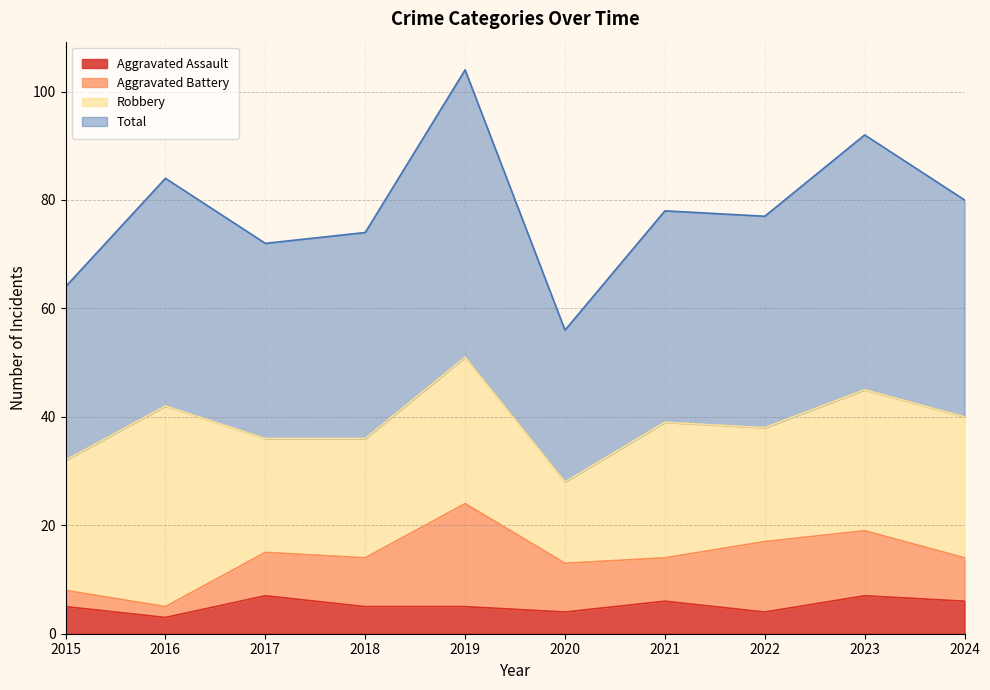

True or false: Total and Aggravated Assault cross at least once.

False